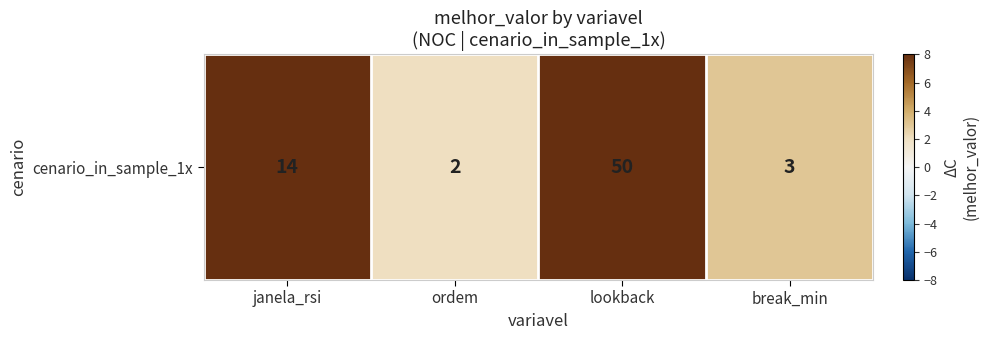

What is the smallest value displayed?

2